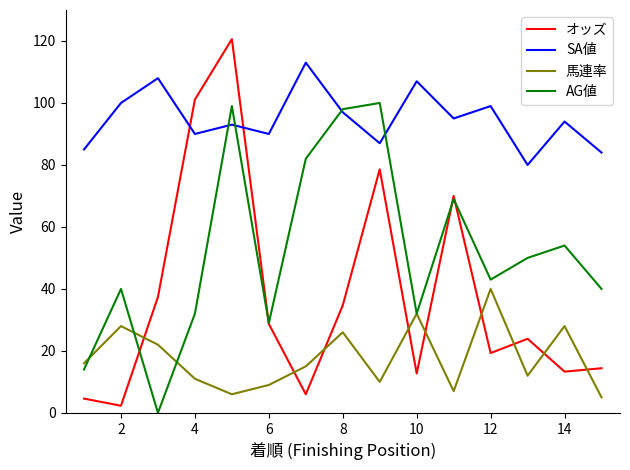

Which series has the largest total across all categories?

SA値